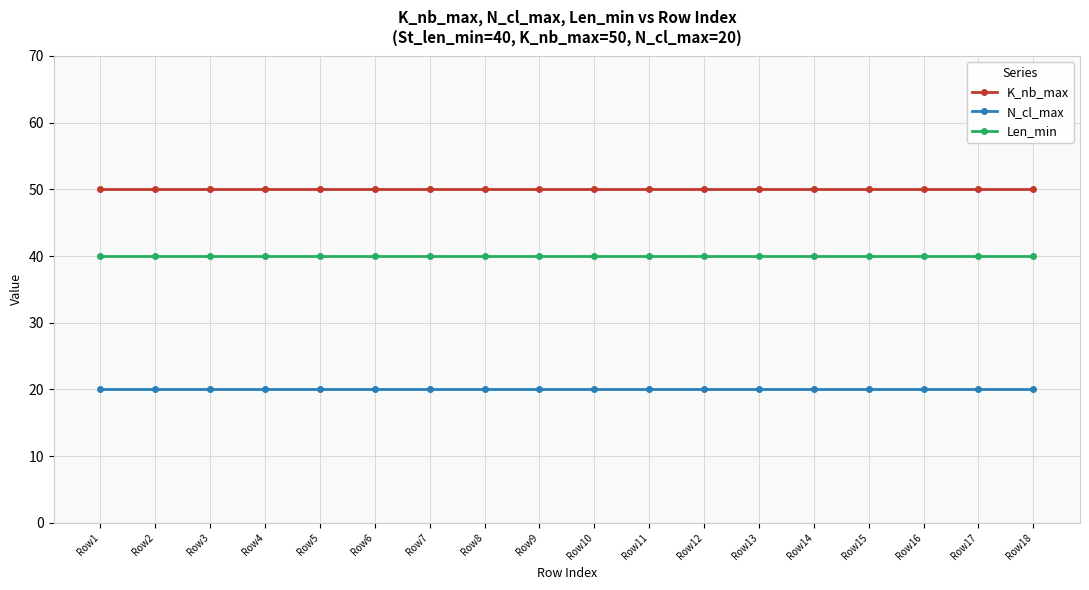

Rank the series by their maximum value, from highest to lowest.

K_nb_max, Len_min, N_cl_max